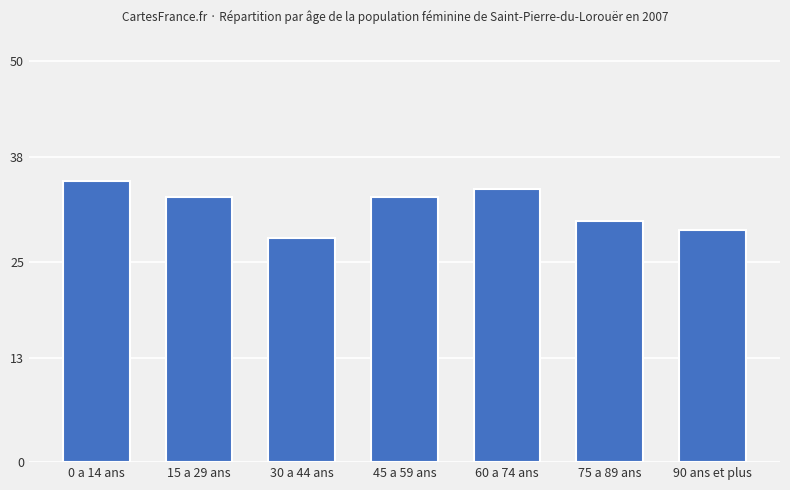

How many distinct data groups are displayed?

1